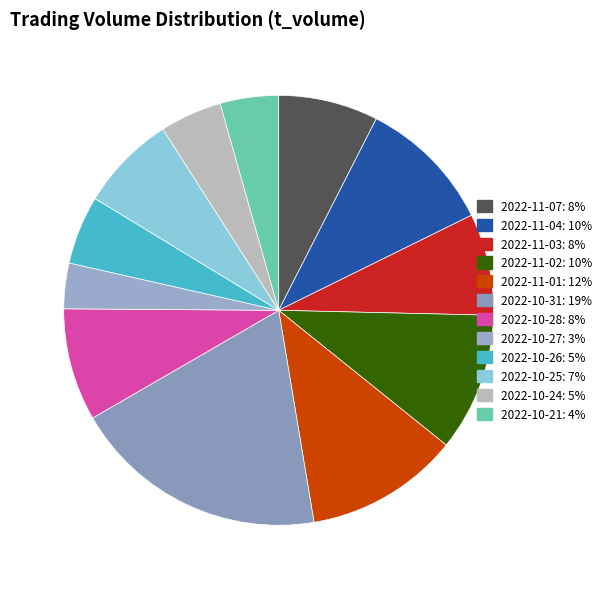

What is the smallest slice in the pie chart?

2022-10-27